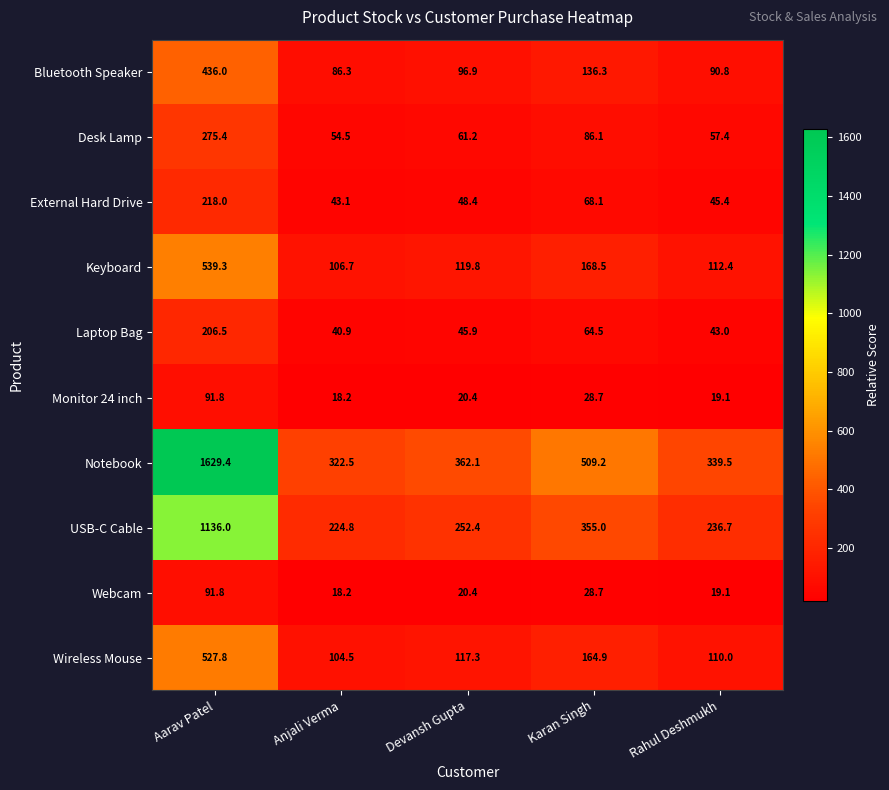

List the labels in order of External Hard Drive value, smallest first.

Anjali Verma, Rahul Deshmukh, Devansh Gupta, Karan Singh, Aarav Patel